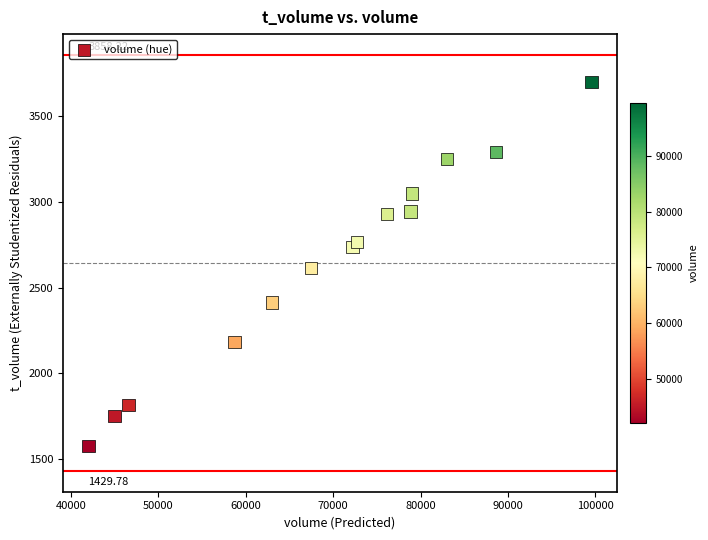

What is the range of Y values (max minus min)?

2127